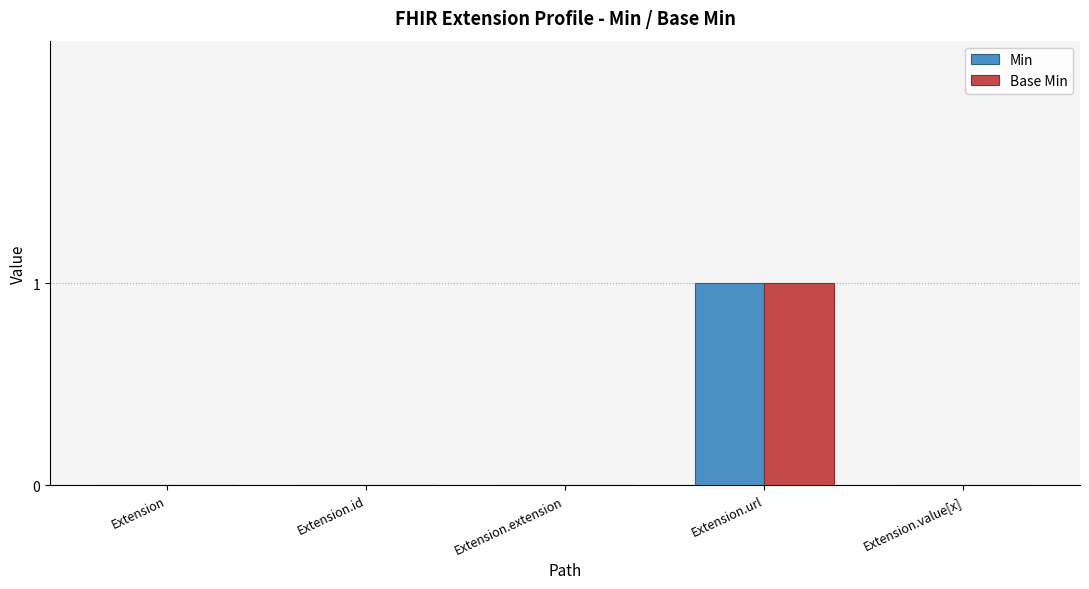

Does the chart contain stacked bars?

No